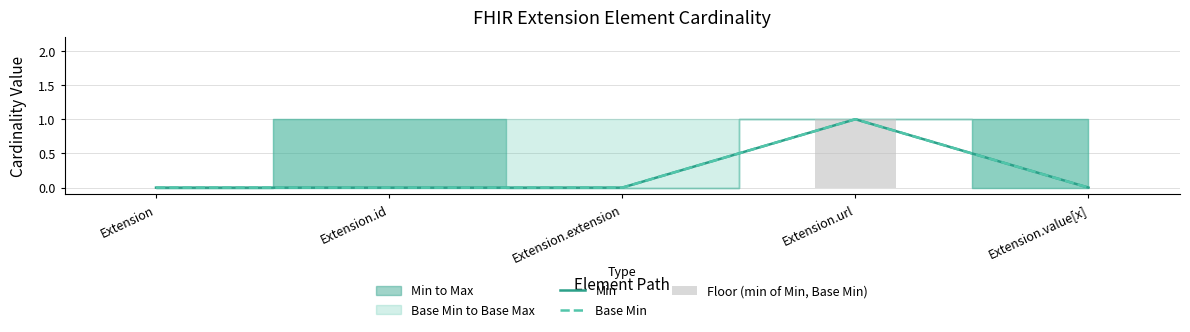

How many data points in Floor (min of Min, Base Min) are above 0?

1